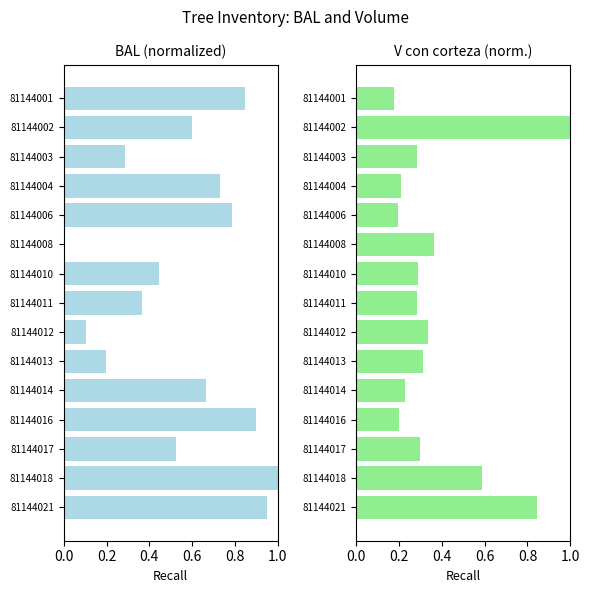

Reading left to right, extract all data points from this chart.

bal: 0.8	0.6	0.3	0.7	0.8	0.0	0.4	0.4	0.1	0.2	0.7	0.9	0.5	1.0	0.9
v_con_corteza: 0.2	1.0	0.3	0.2	0.2	0.4	0.3	0.3	0.3	0.3	0.2	0.2	0.3	0.6	0.8